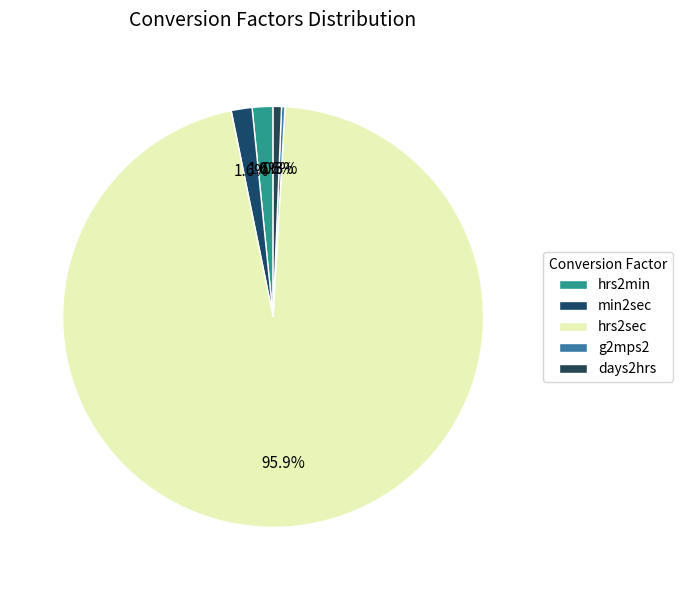

Is it true that min2sec is 1% of the pie?

False